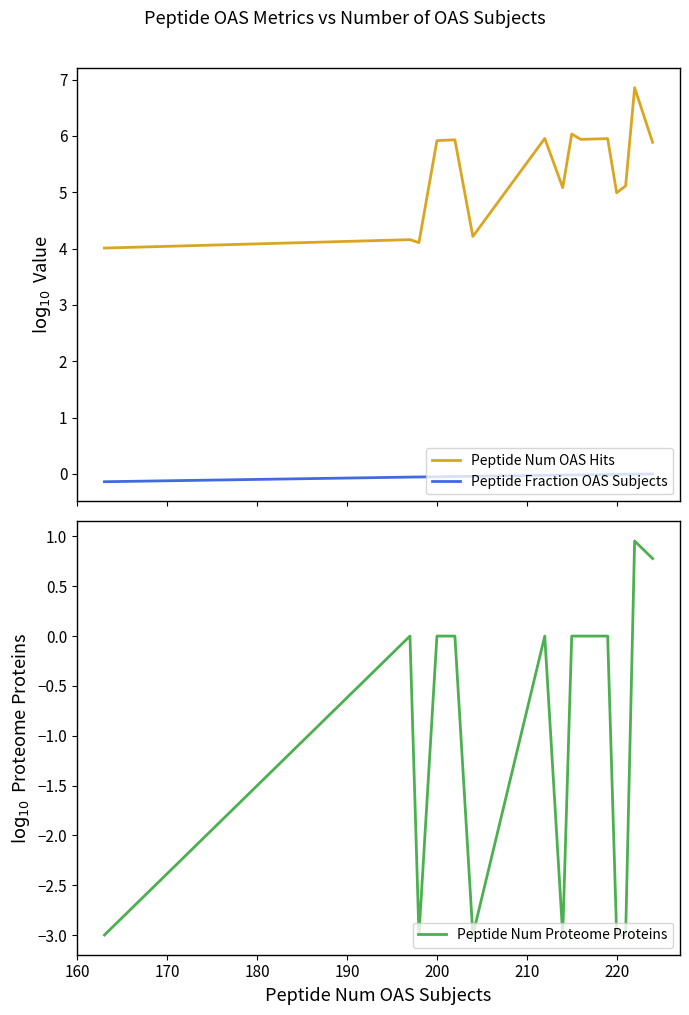

Rank the series by their average value, from highest to lowest.

Peptide Num OAS Hits, Peptide Fraction OAS Subjects, Peptide Num Proteome Proteins